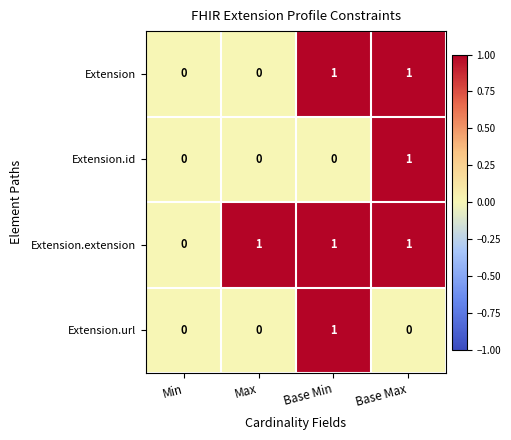

Which category has the highest value in the Extension.url series?

Base Min